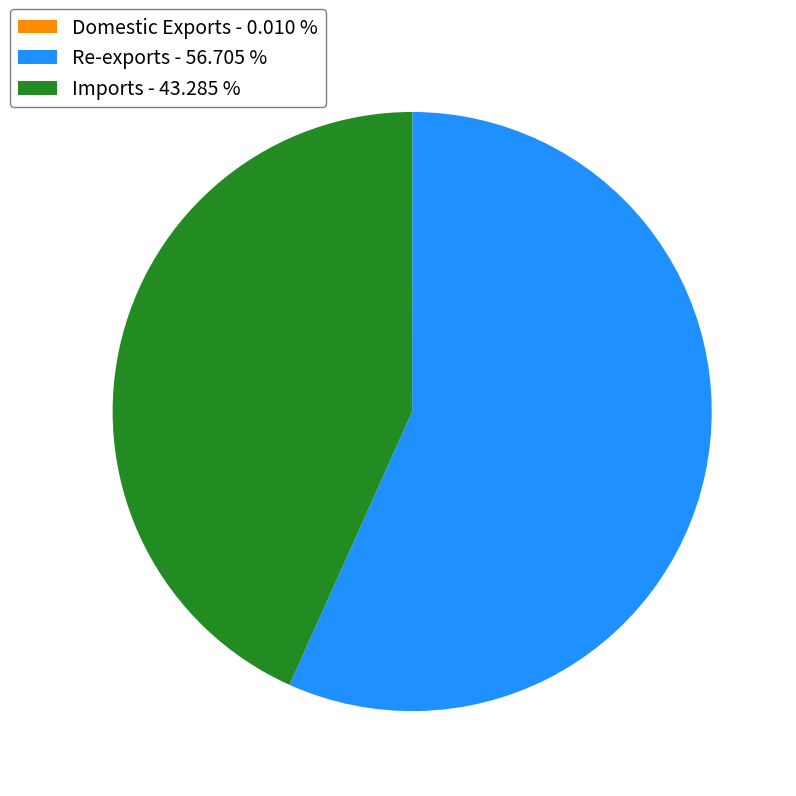

Which has a higher value, Re-exports - 56.705 % or Imports - 43.285 %?

Re-exports - 56.705 %